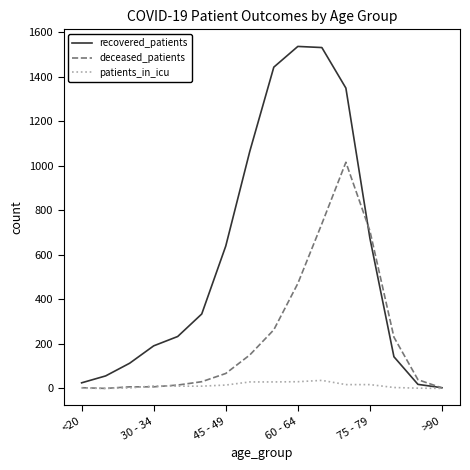

List the series in order of their overall mean, highest first.

recovered_patients, deceased_patients, patients_in_icu